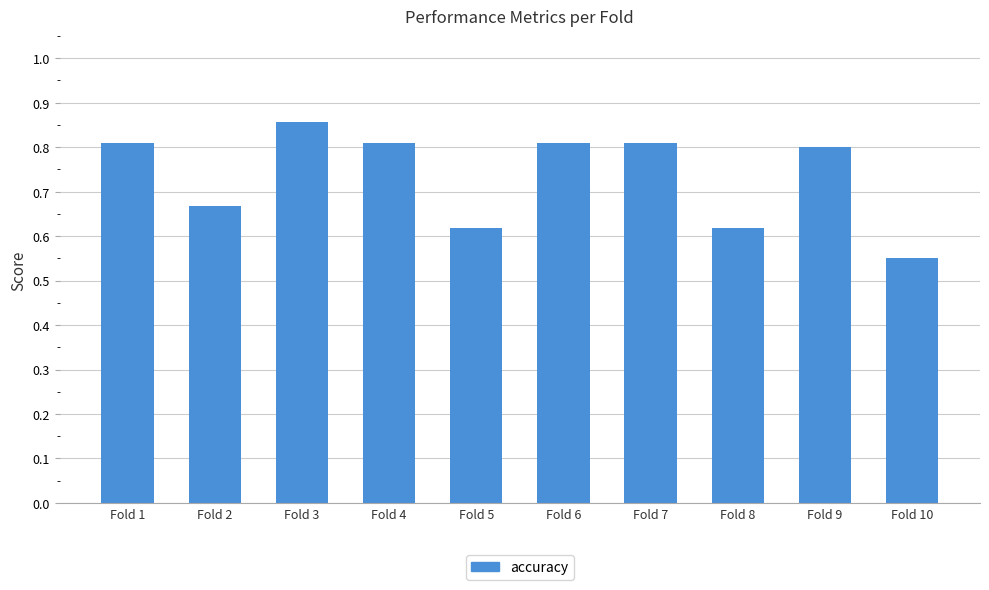

Between Fold 2 and Fold 10, which is larger?

Fold 2